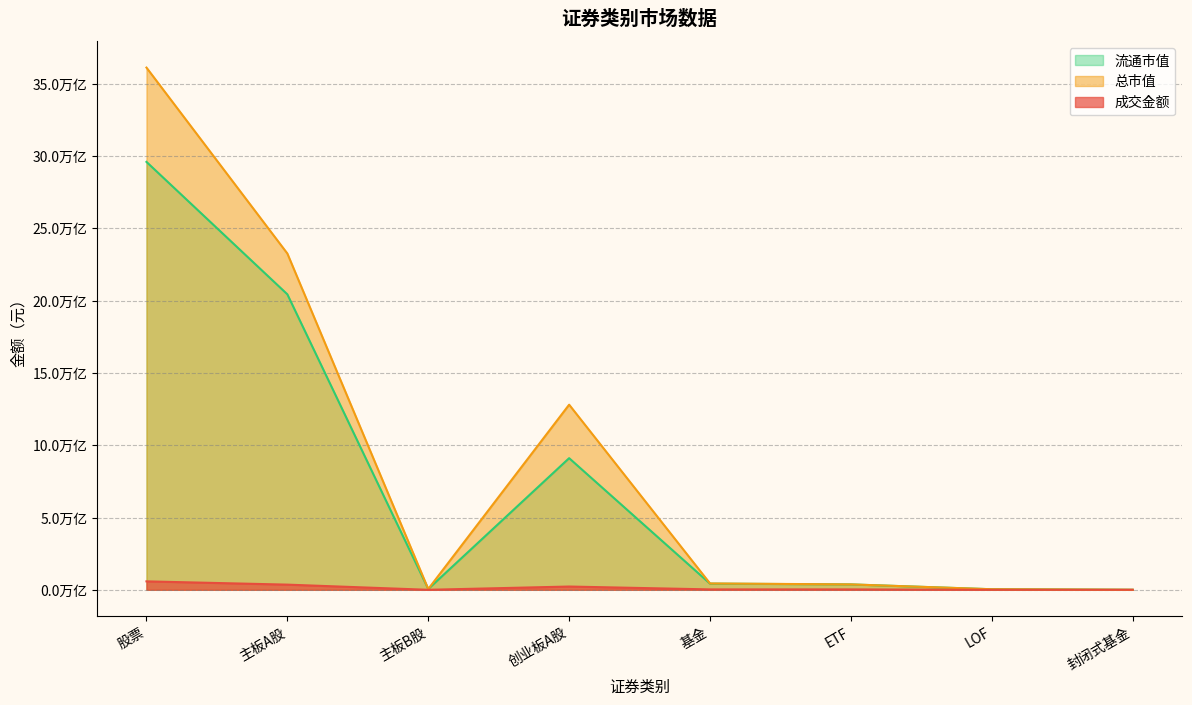

Does the chart display data point markers on the line(s)?

No